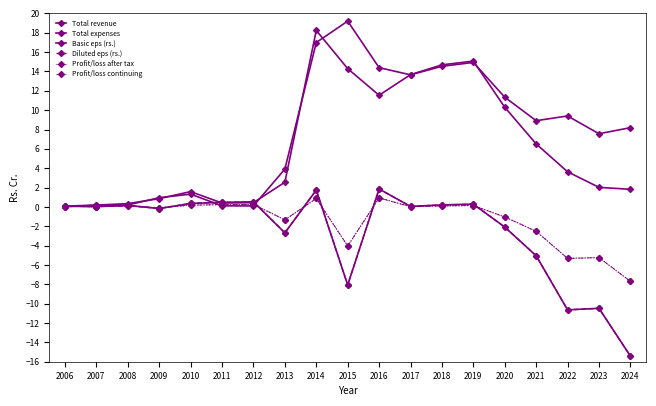

True or false: Basic eps (rs.) and Total expenses intersect in this chart.

True